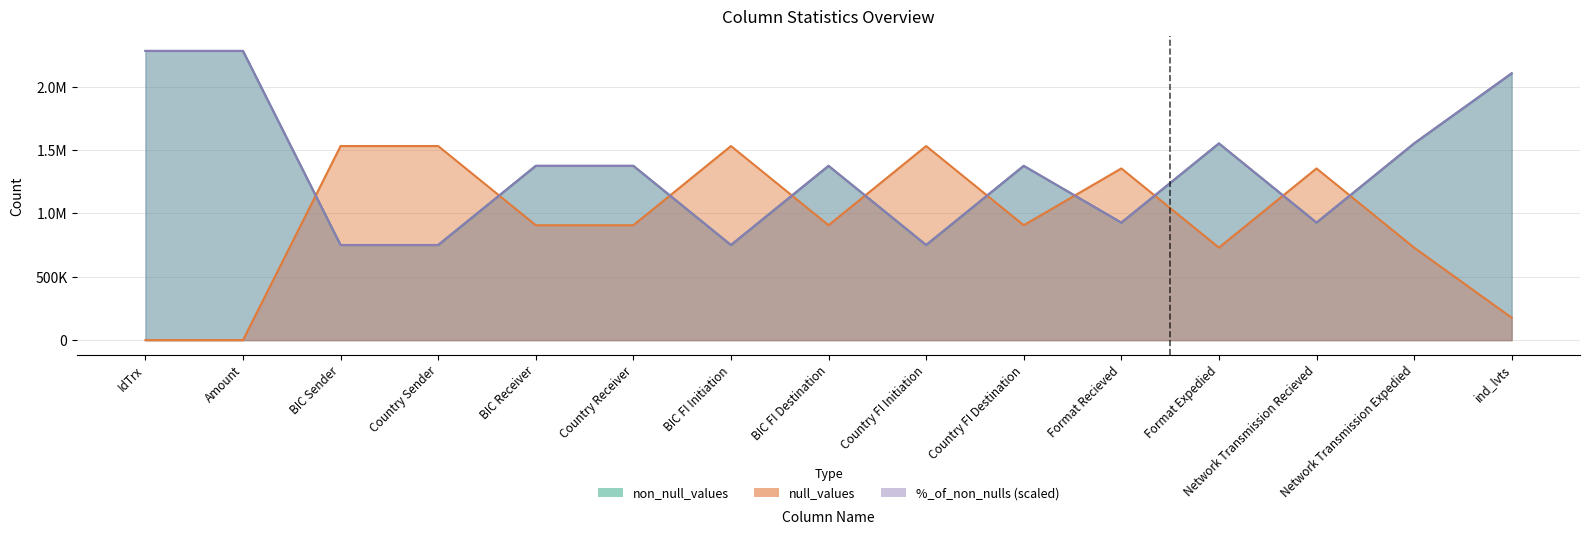

Which label corresponds to the smallest value in the chart?

IdTrx